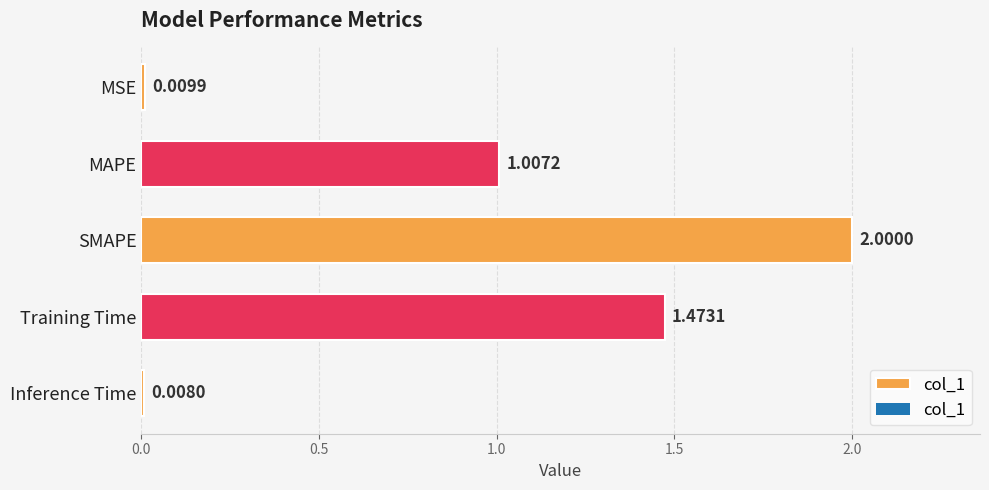

What is the ratio of the value at SMAPE to the value at Training Time?

1.4